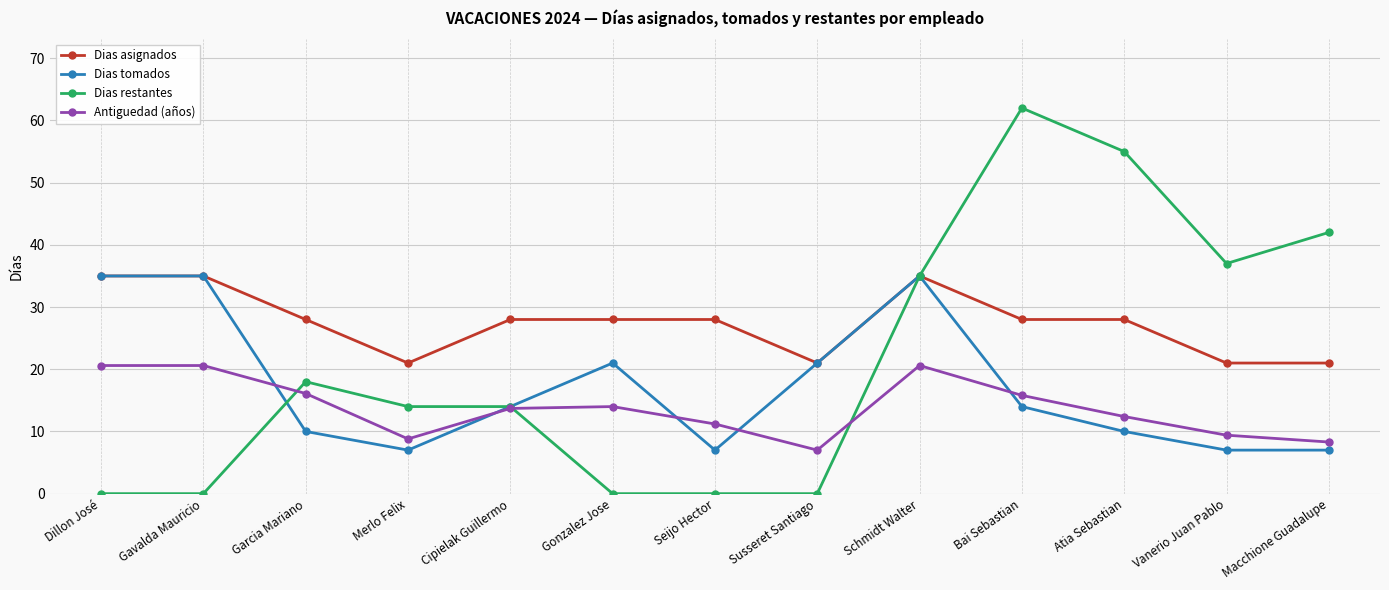

The value of Dias tomados at Gavalda Mauricio is 23.2. True or false?

False